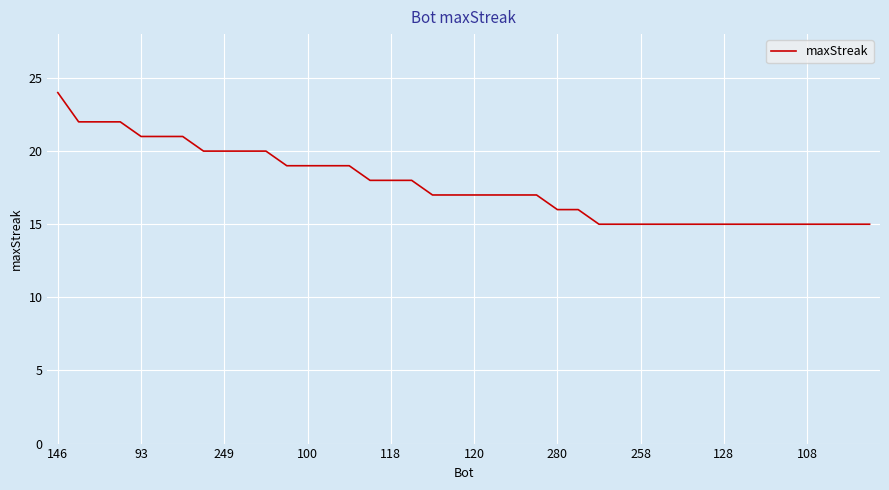

What is the difference between the maximum and minimum values?

9